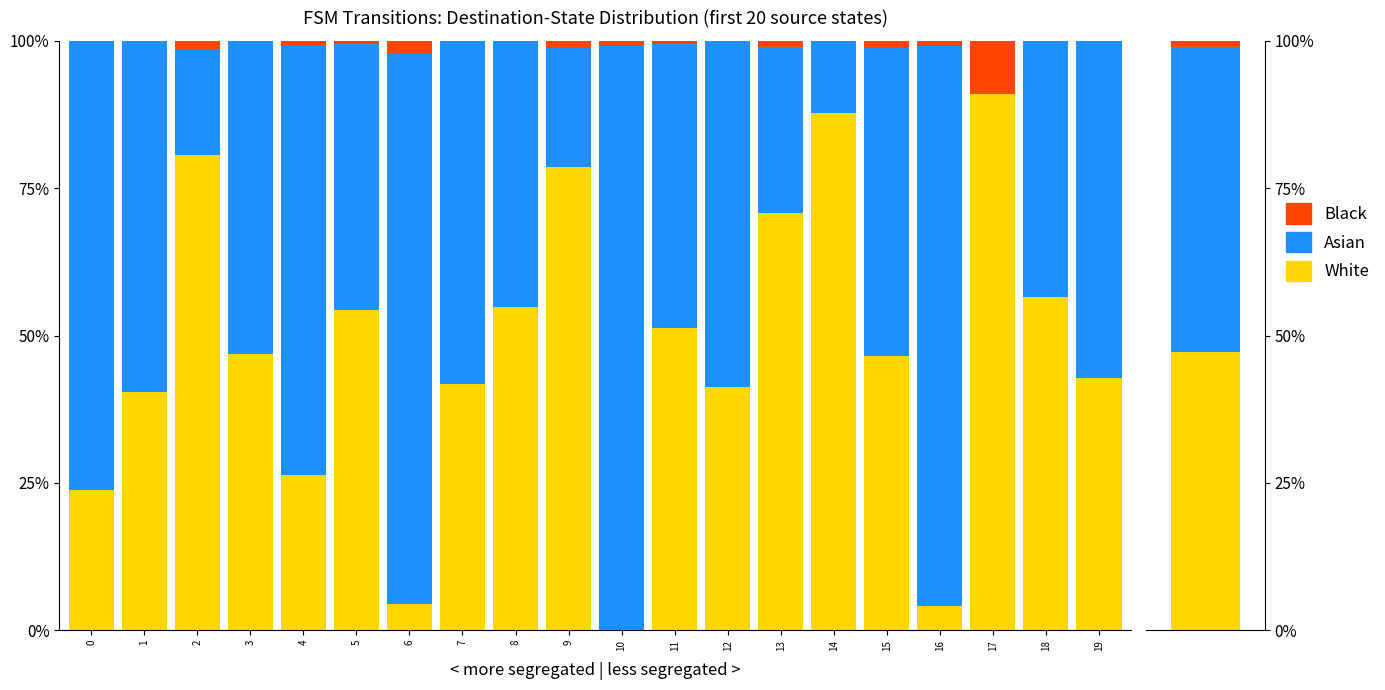

What is the highest value of the Asian series?

99.2